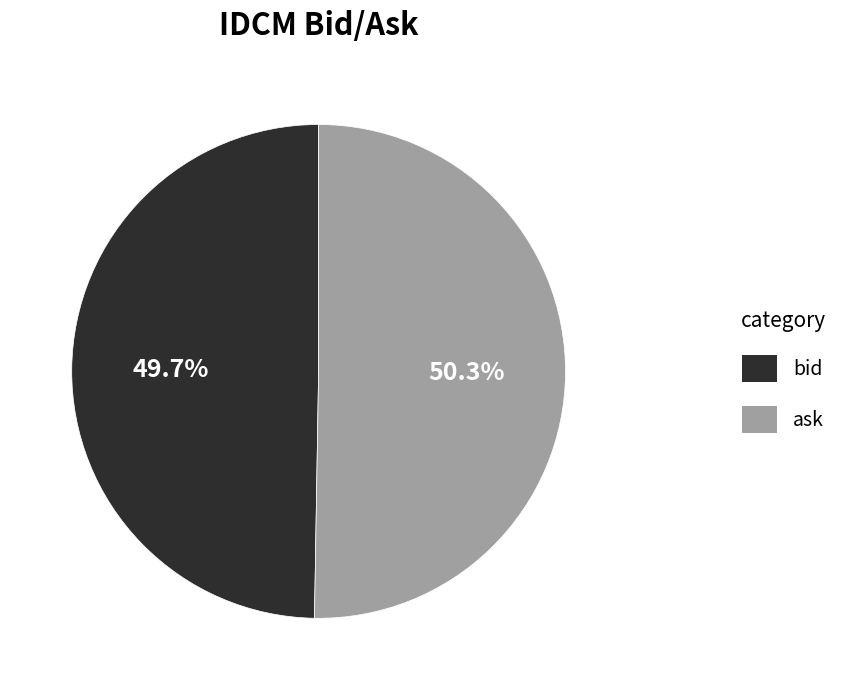

How many slices are in this pie chart?

2